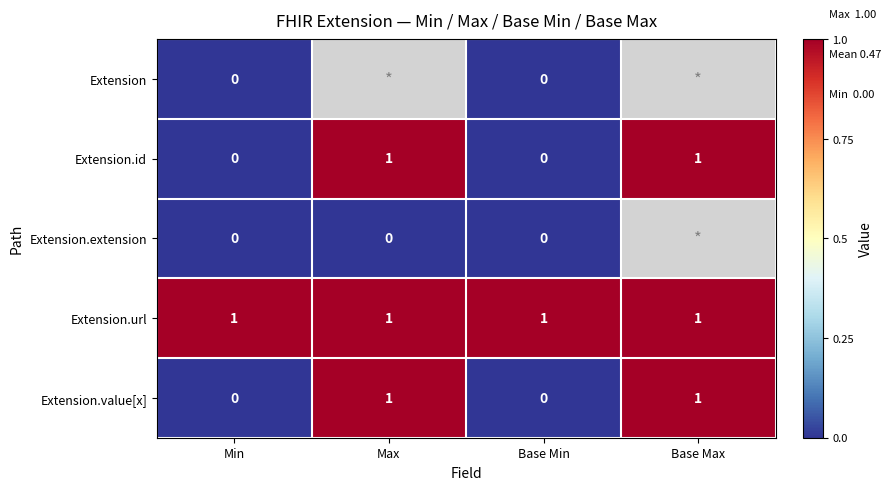

Is the value of Extension.extension at Max greater than the value of Extension.id at Base Max?

No